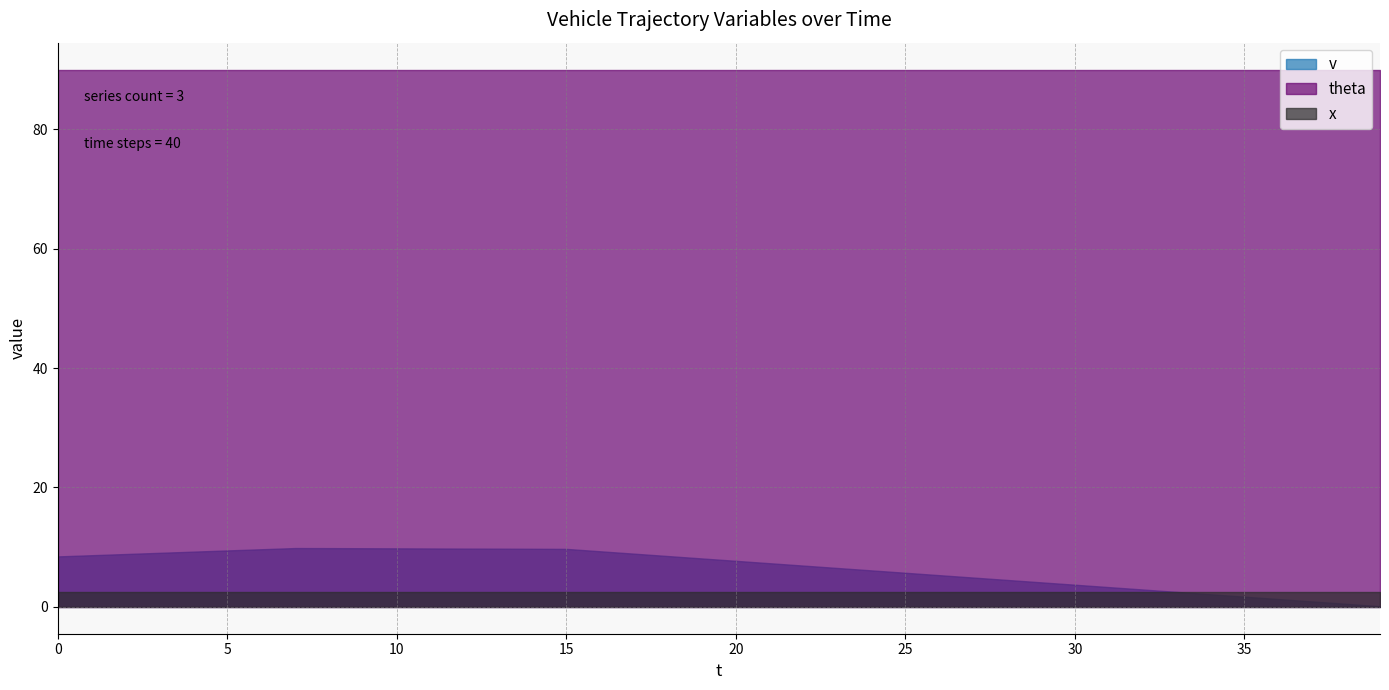

At which category is the sum across all series the highest?

7